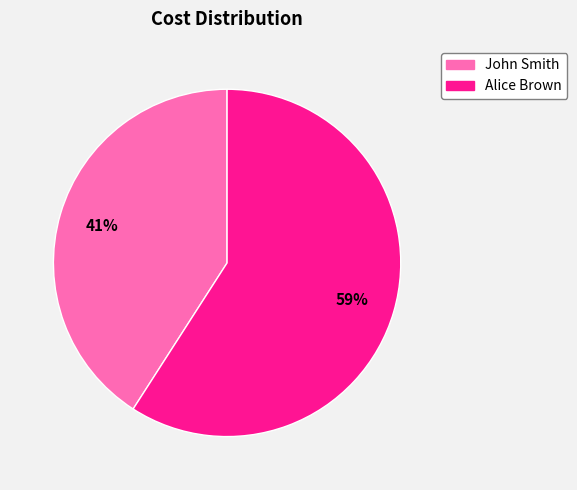

How many slices are in this pie chart?

2